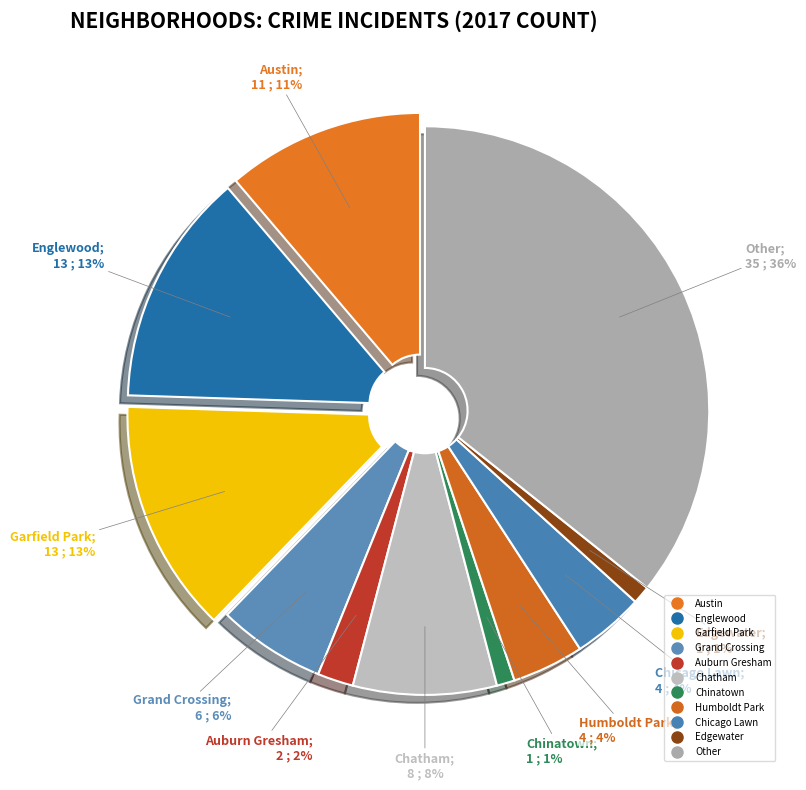

How many segments does this pie chart have?

11